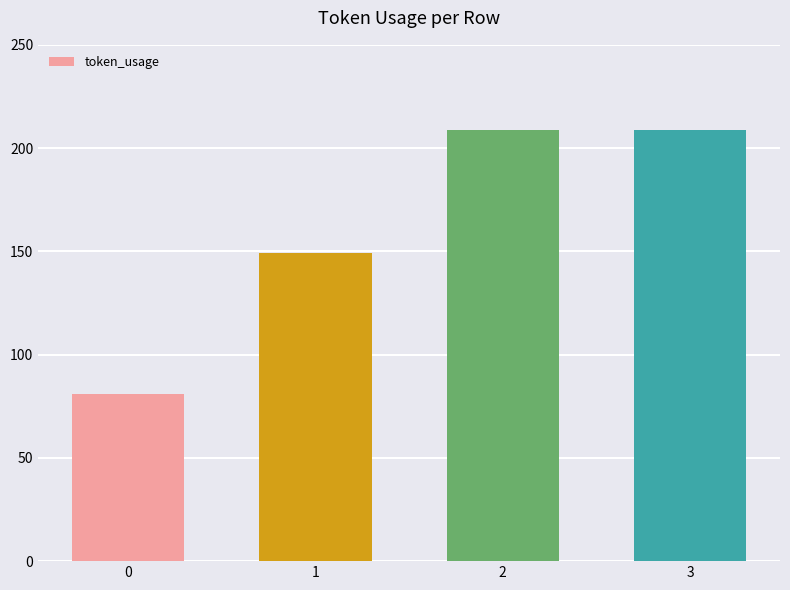

Reading right to left, what are all the values shown in this chart?

209	209	149	81